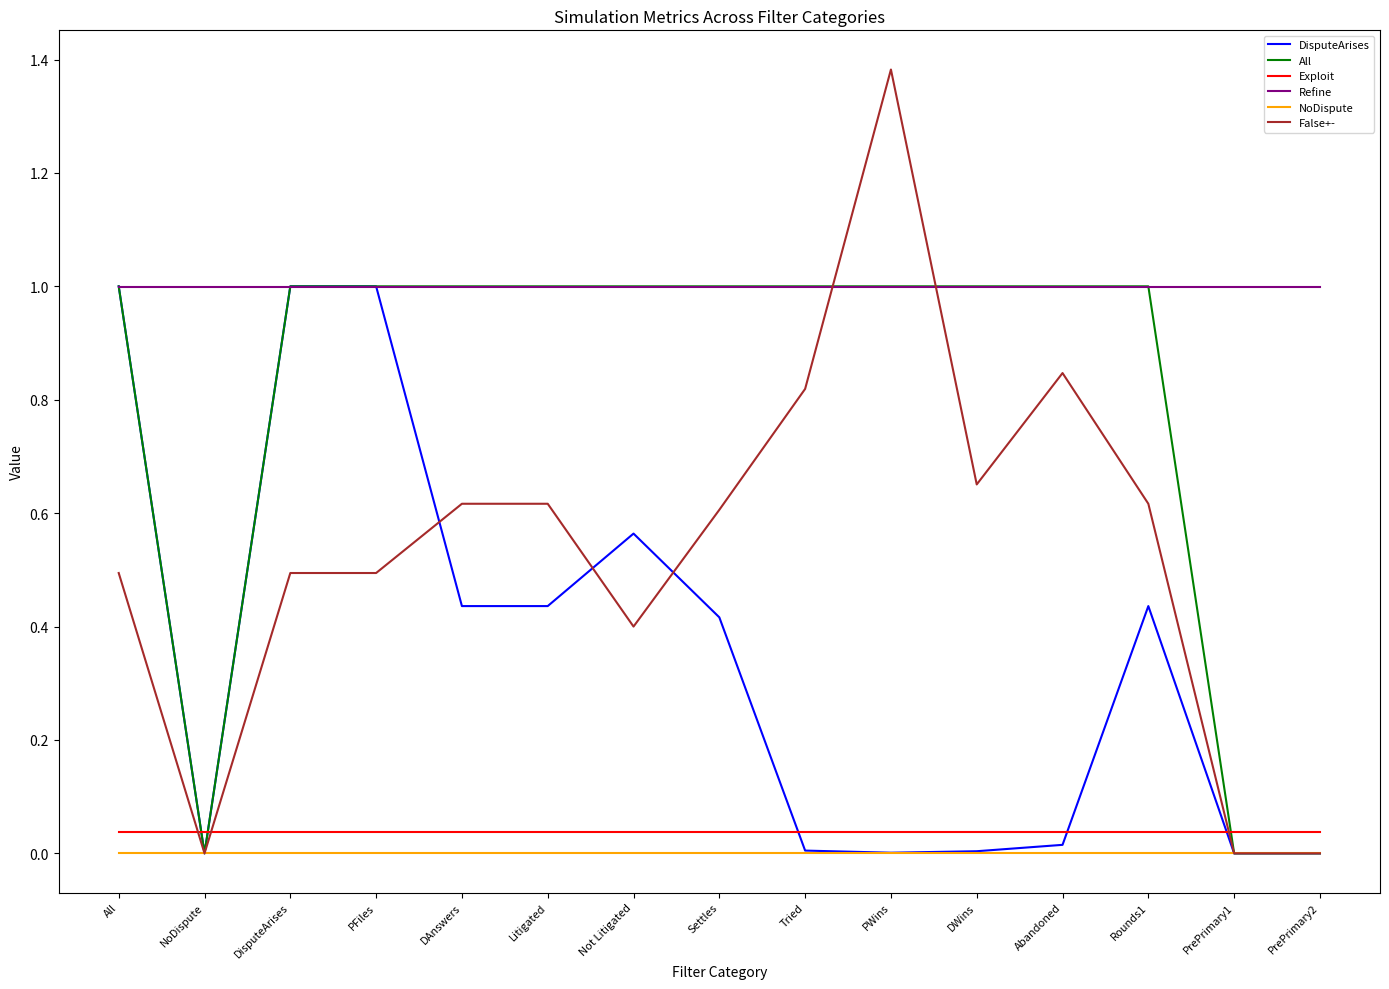

What is the sum of all All values?

12.0